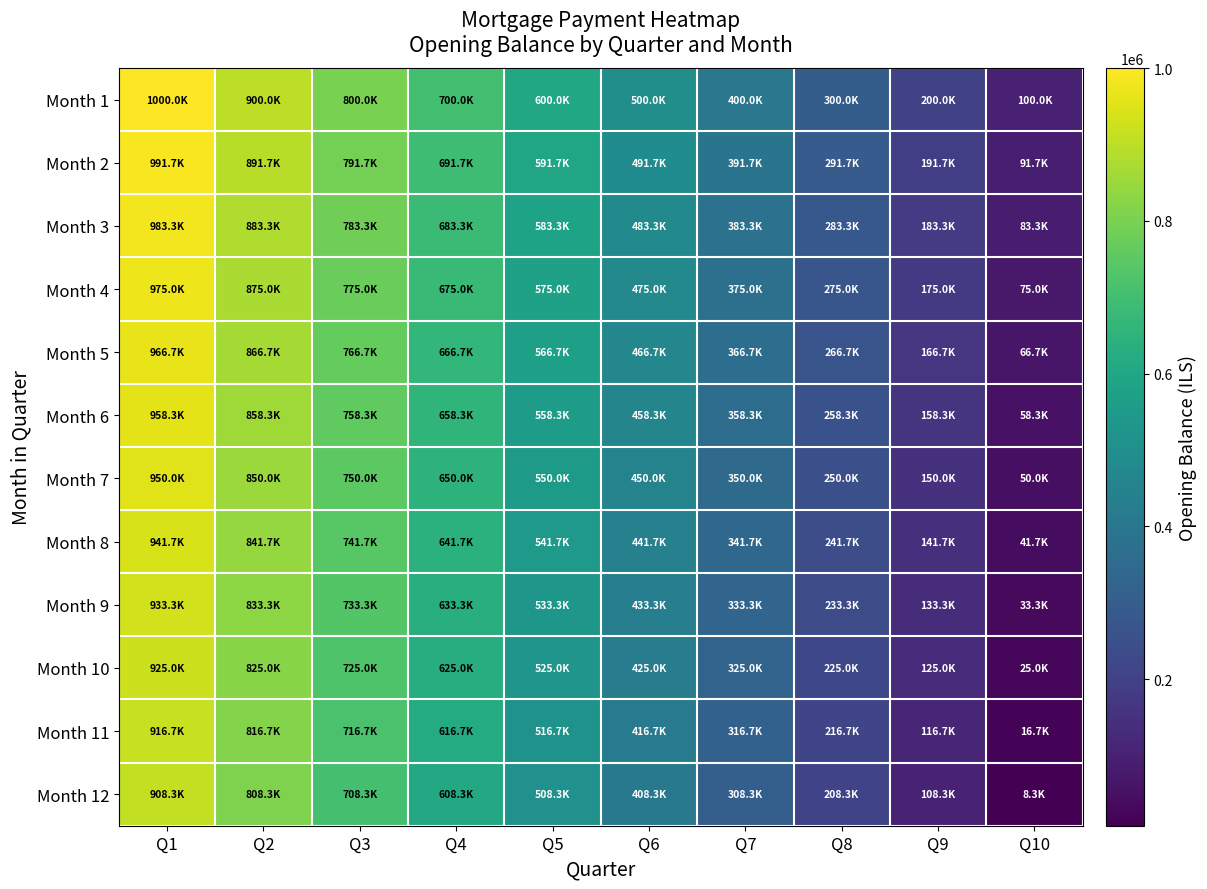

How many data points does each series have?

10